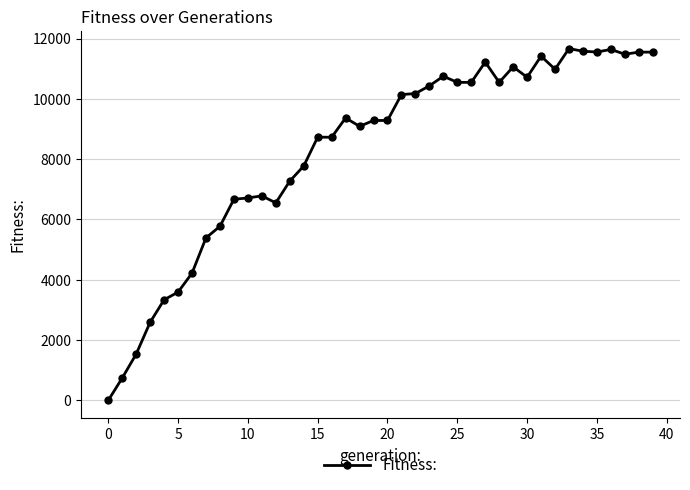

True or false: the data has more than 2 interior local peaks.

True